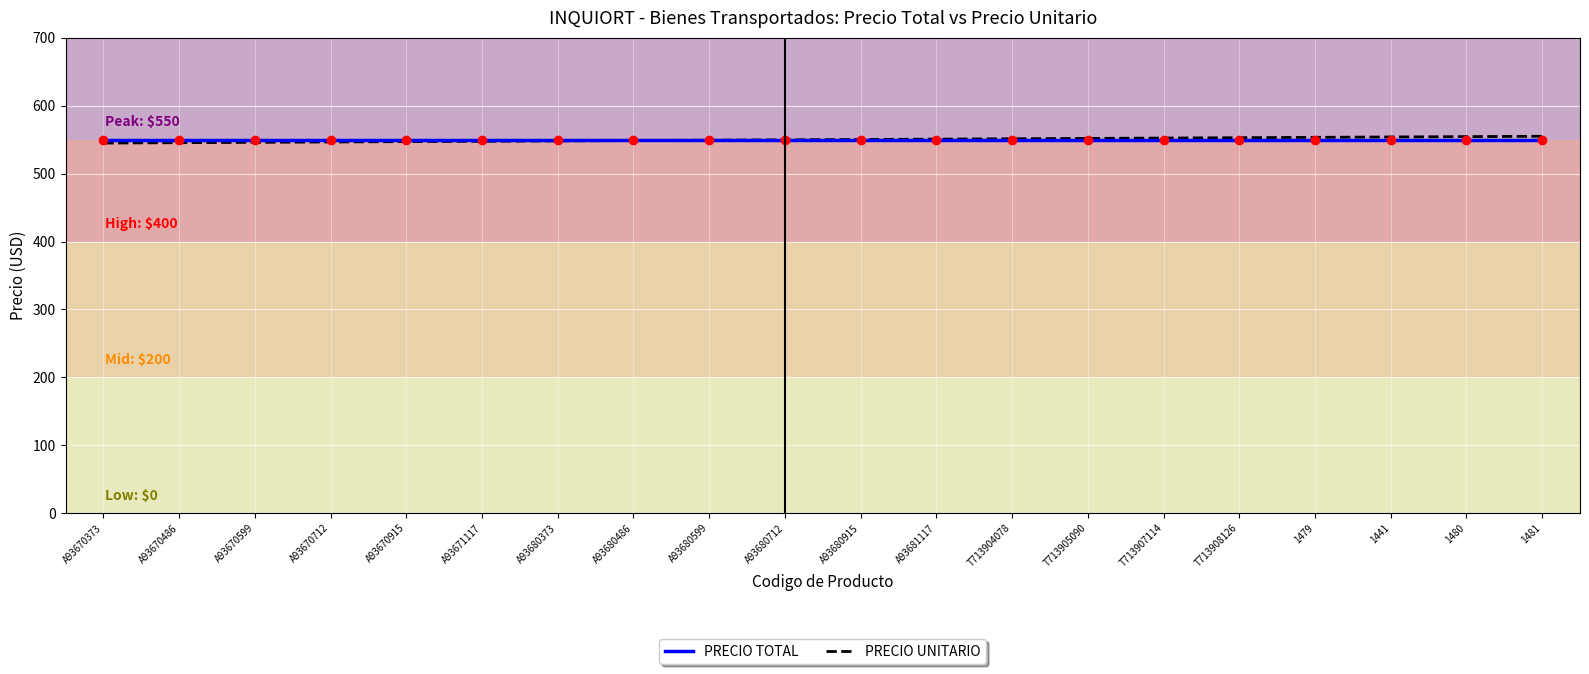

What is the approximate value of PRECIO UNITARIO at A93670373?

545.0